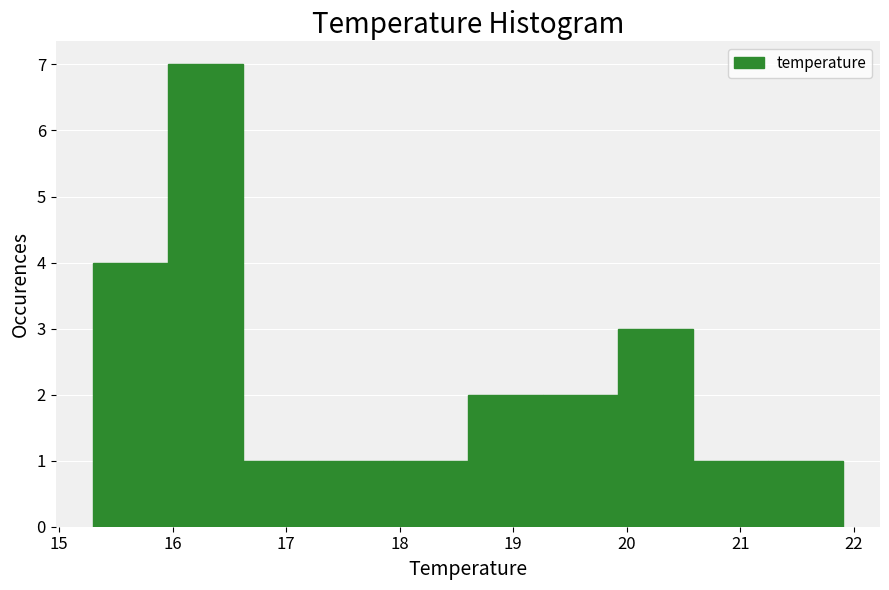

Reading left to right, list every bar in this chart as the range it spans on the x-axis followed by its height. Neither the bar edges nor the heights are printed on the chart, so give them approximately, as read against the axes.

15.30 to 15.96: 4
15.96 to 16.62: 7
16.62 to 17.28: 1
17.28 to 17.94: 1
17.94 to 18.60: 1
18.60 to 19.26: 2
19.26 to 19.92: 2
19.92 to 20.58: 3
20.58 to 21.24: 1
21.24 to 21.90: 1